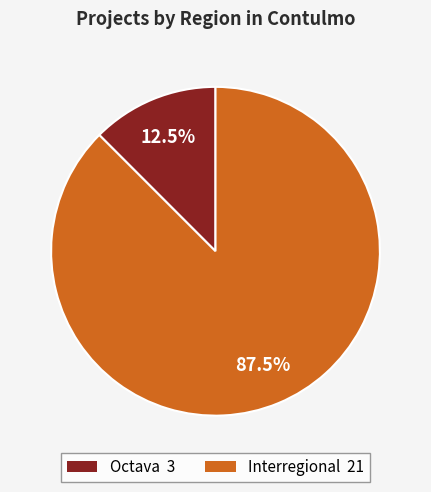

Which slice represents more than half of the pie?

Interregional 21